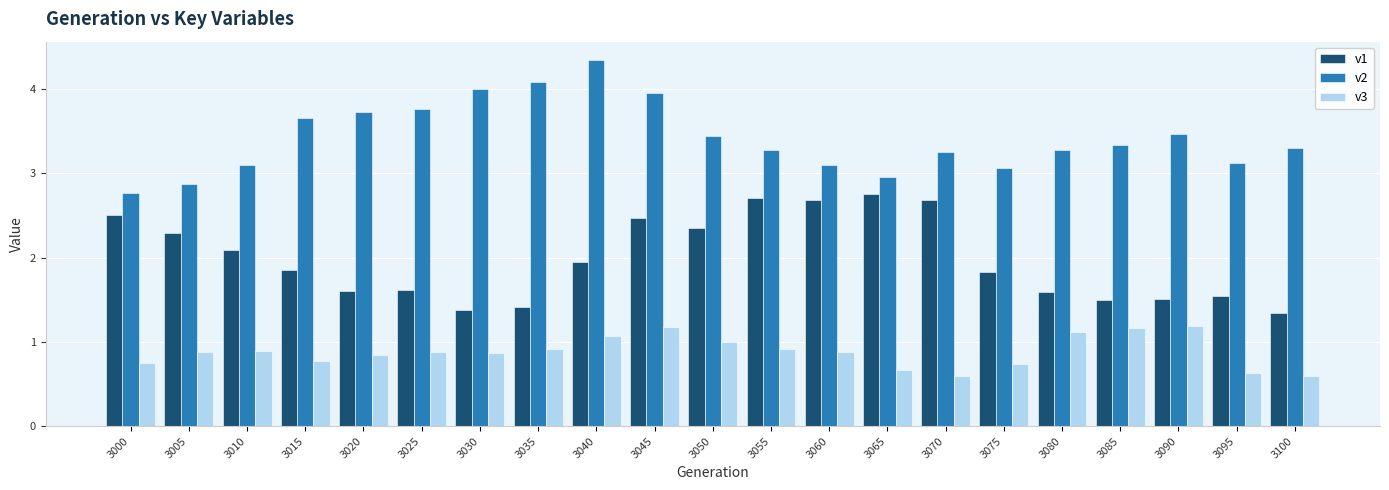

Are the bars horizontal?

No